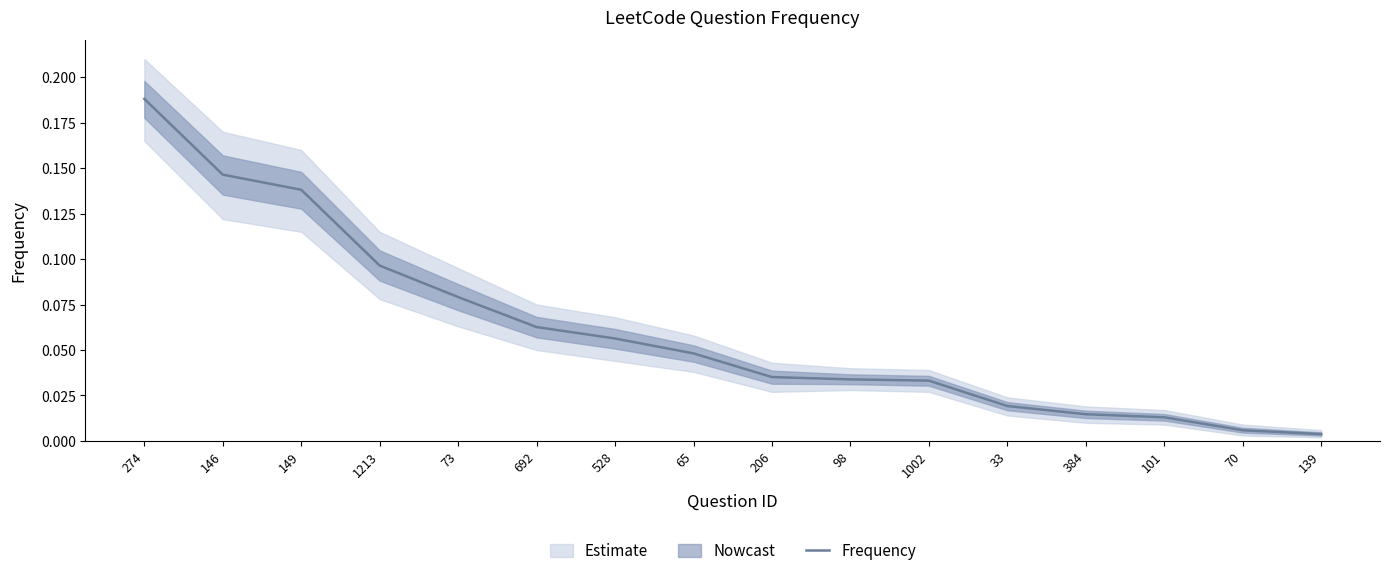

Rank the categories by value from lowest to highest.

139, 70, 101, 384, 33, 1002, 98, 206, 65, 528, 692, 73, 1213, 149, 146, 274